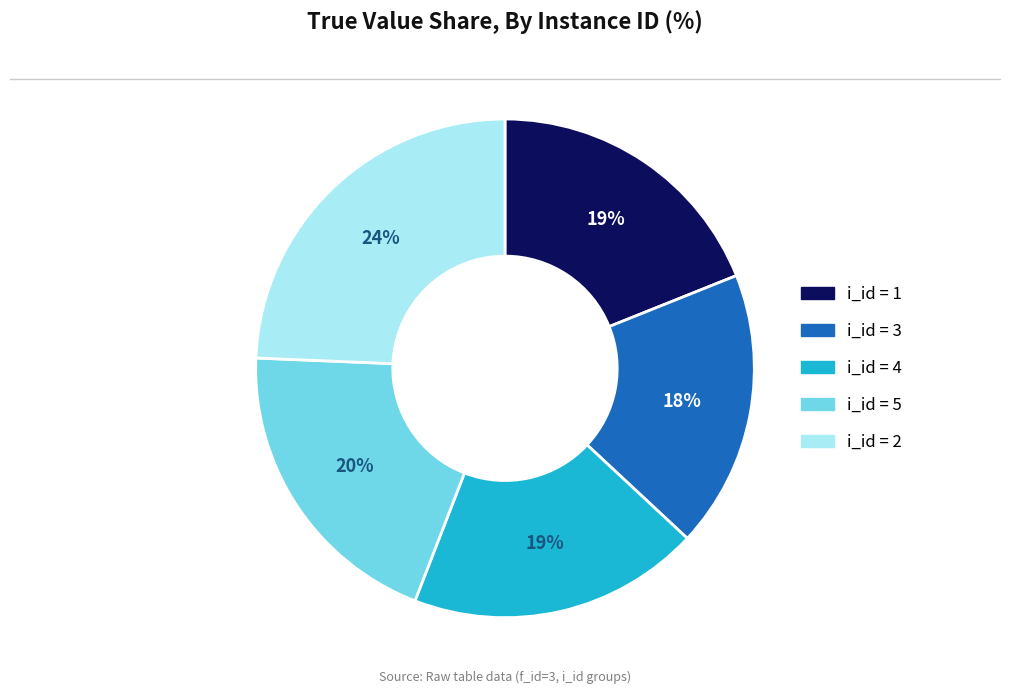

Do i_id = 5 and i_id = 4 together represent more than half of the pie?

No